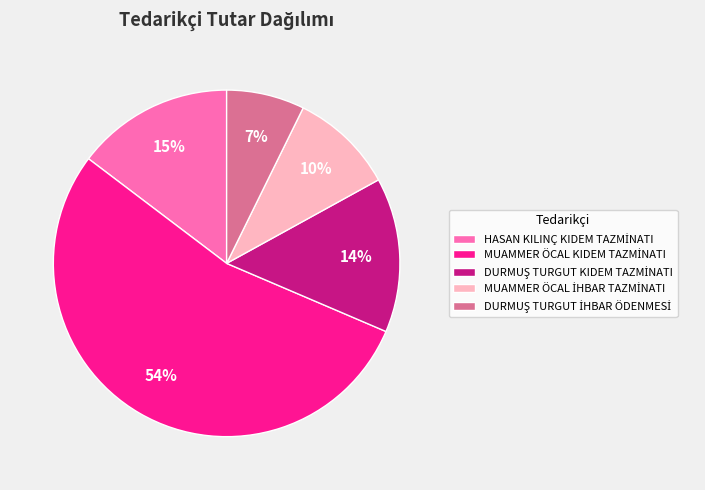

Is there any slice that represents more than half of the pie?

Yes